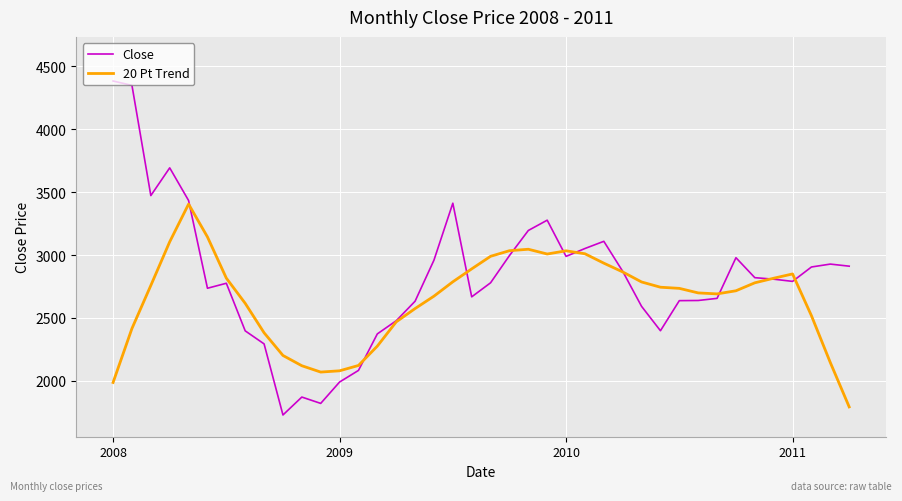

What is the minimum value shown in the chart?

1728.8